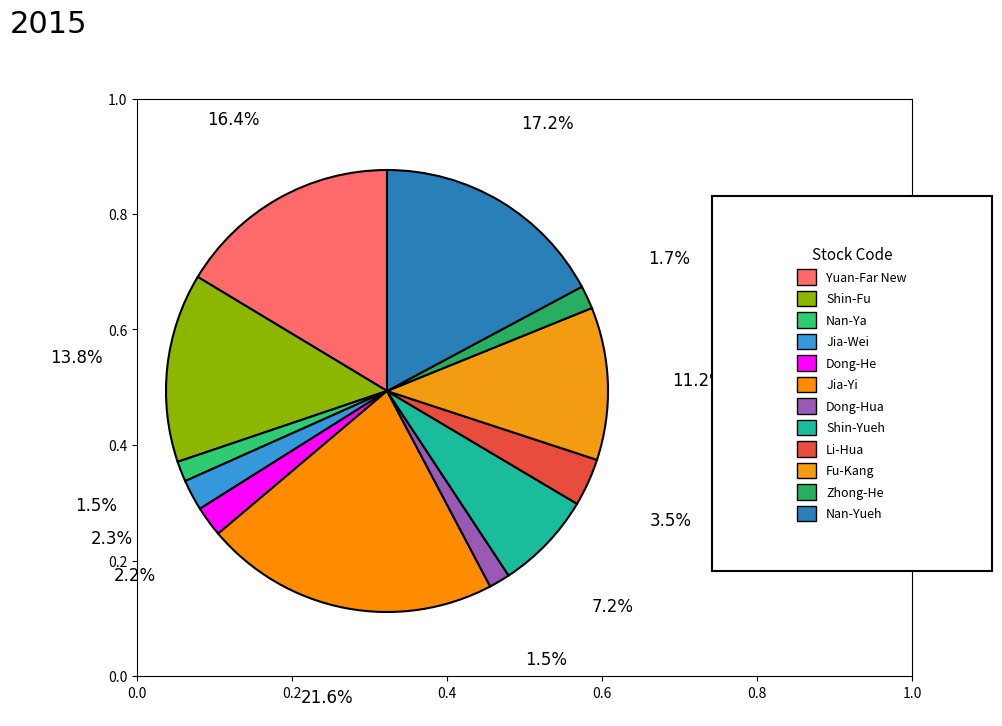

Does any single category account for the majority?

No